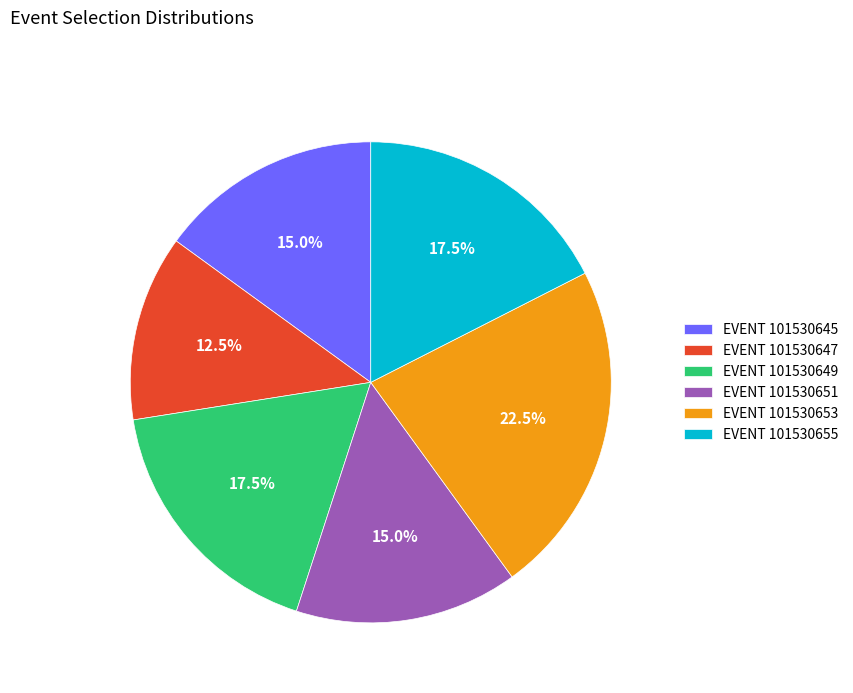

Combined, what portion of the pie is EVENT 101530649 and EVENT 101530653?

40.0%